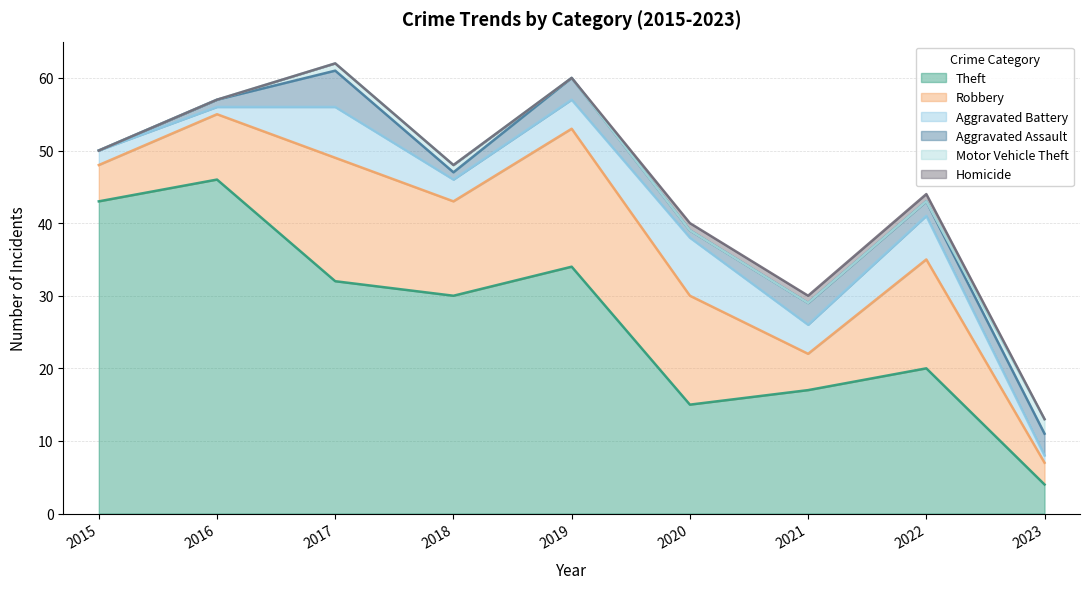

At which category is the sum across all series the highest?

2017